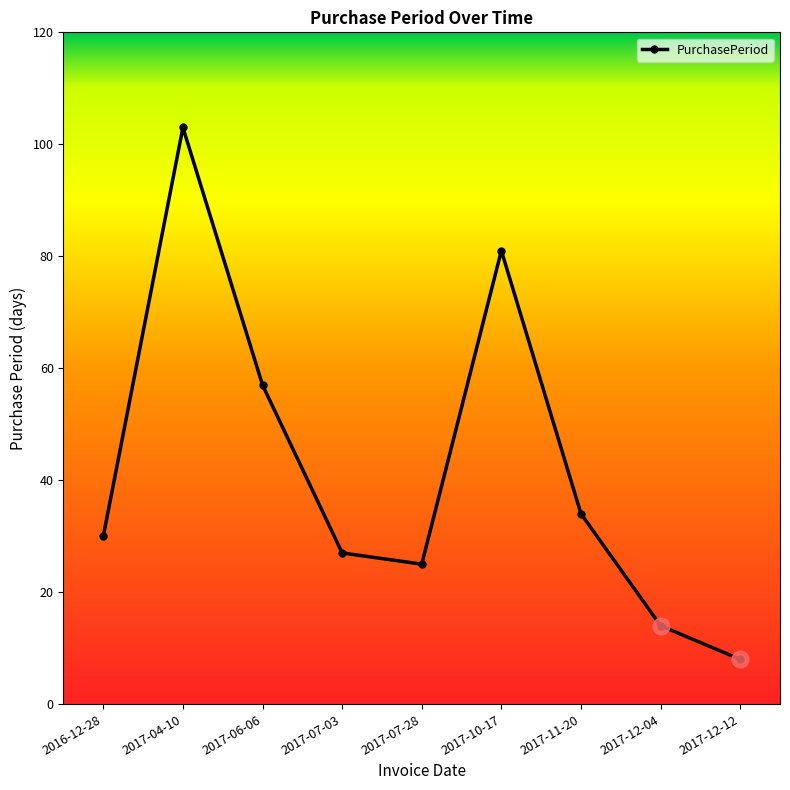

Where is the data nearest to the value 55?

2017-06-06